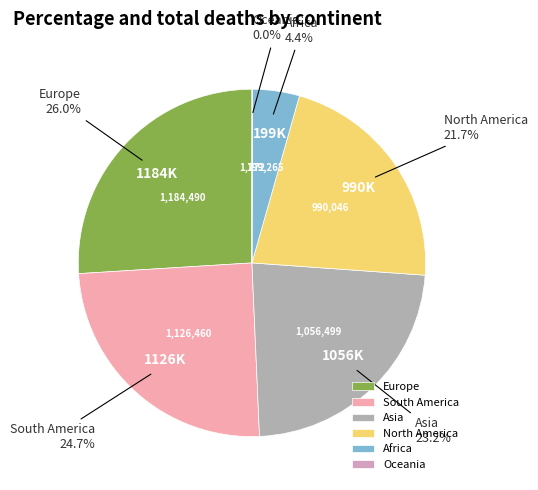

Is it true that Europe is 15% of the pie?

False